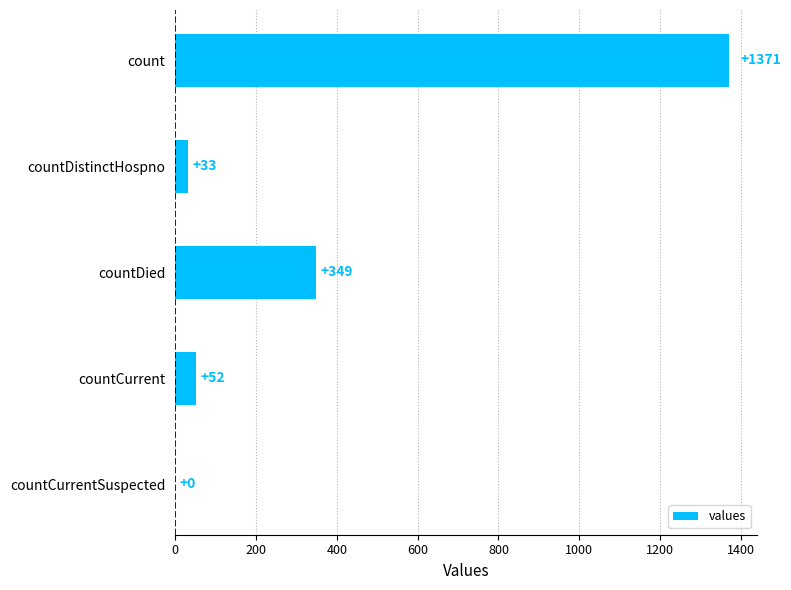

What is the sum of all values?

1805